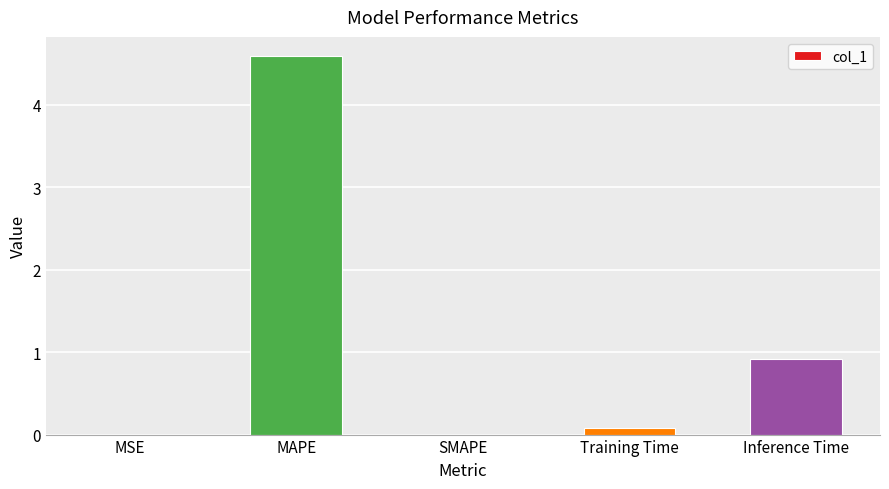

Between Inference Time and SMAPE, which is larger?

Inference Time